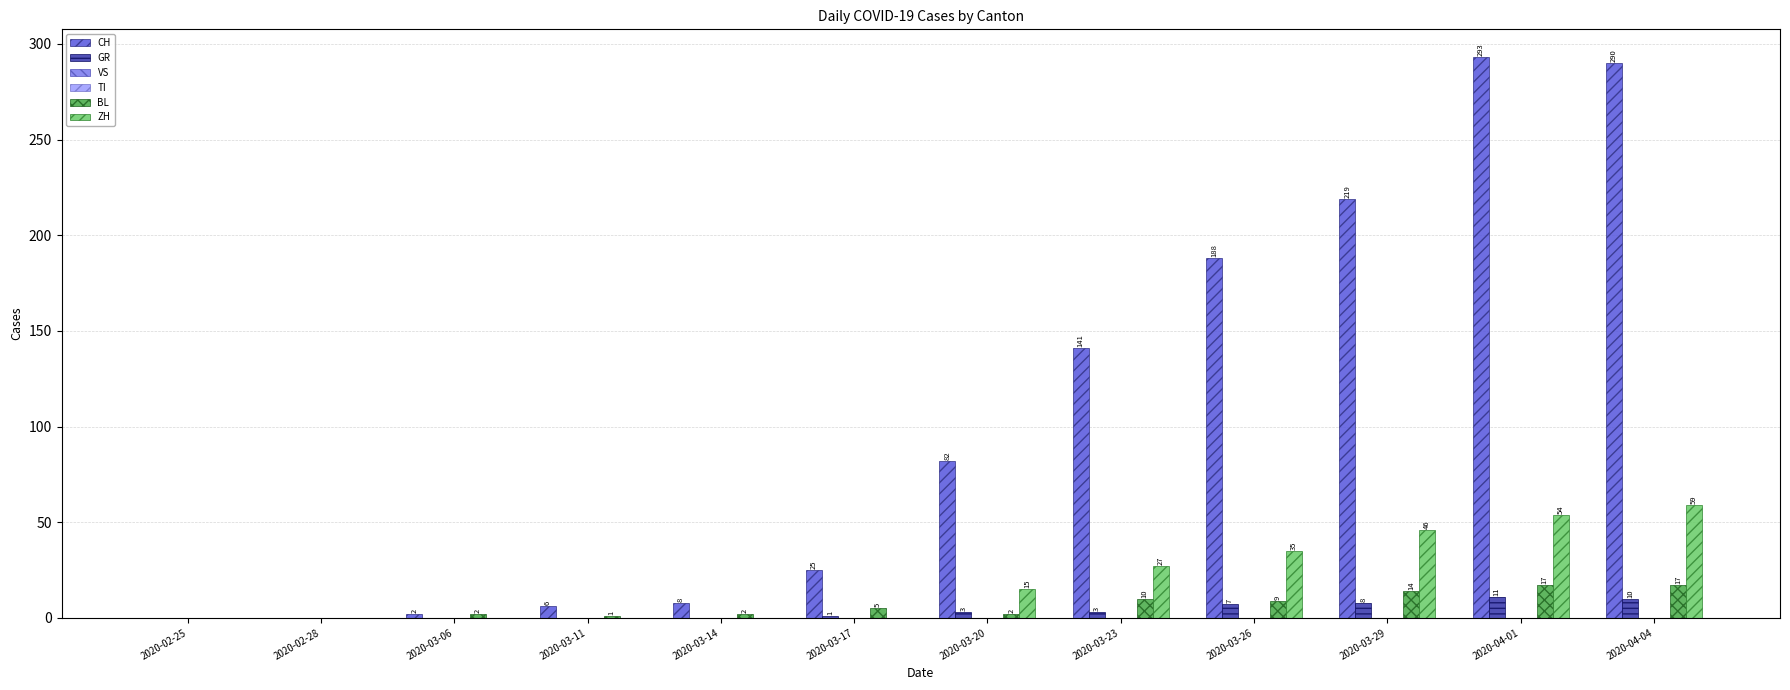

At which category is the sum across all series the highest?

2020-04-04